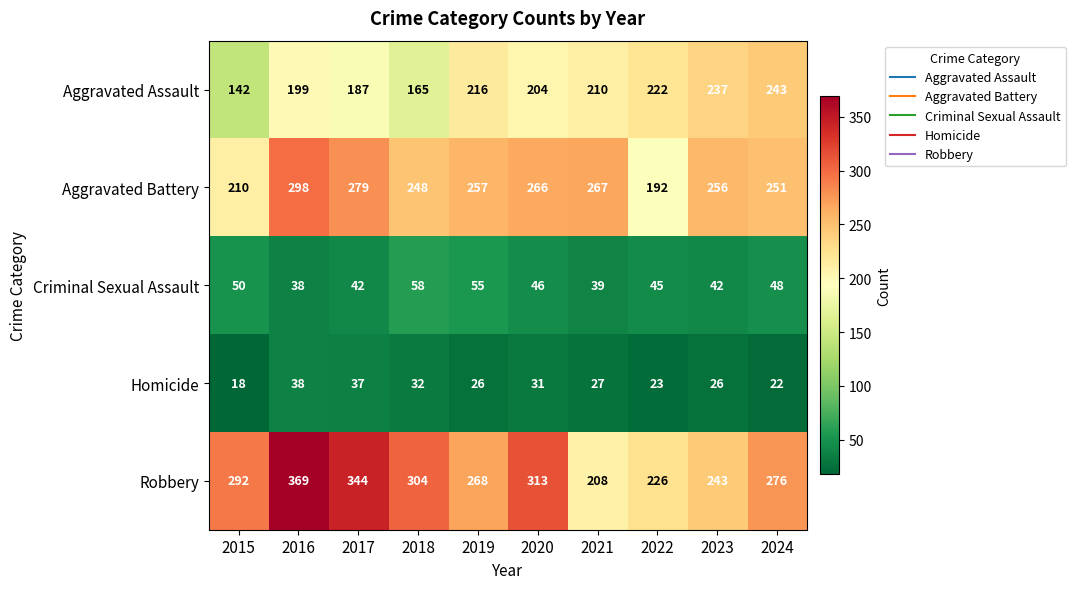

What is the greatest value displayed?

369